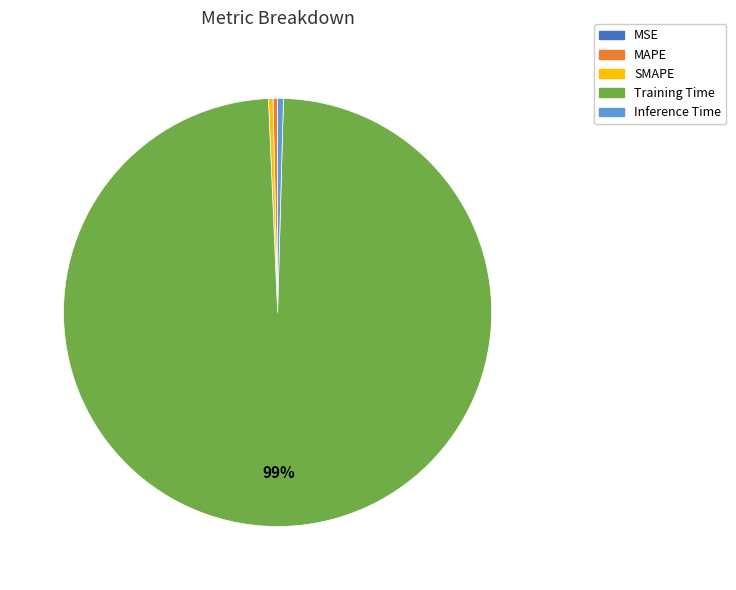

Do MAPE and Inference Time together represent more than half of the pie?

No